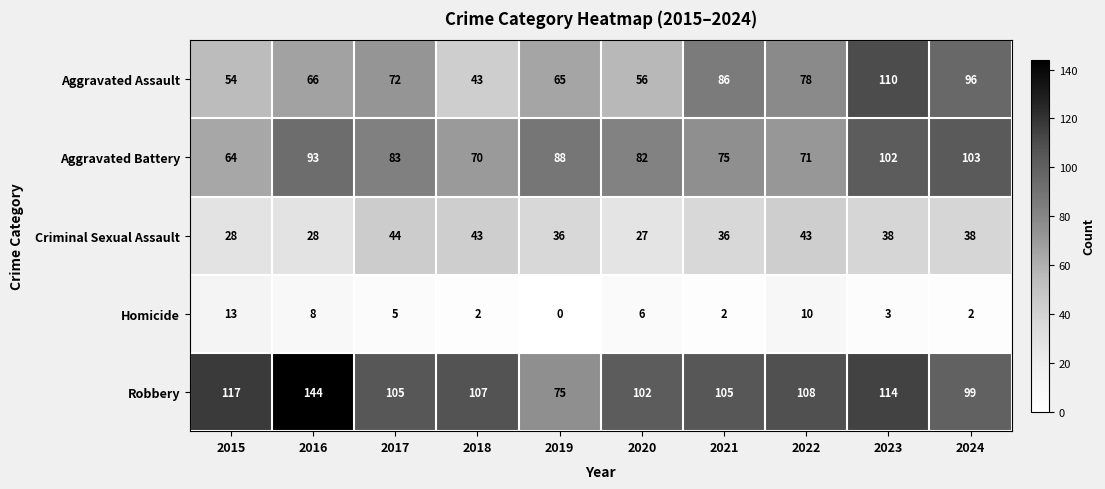

Rank the series by their maximum value, from lowest to highest.

Homicide, Criminal Sexual Assault, Aggravated Battery, Aggravated Assault, Robbery